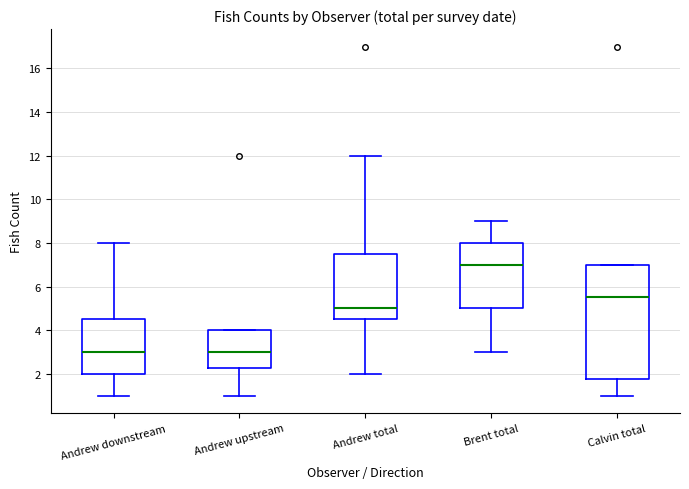

Comparing the boxes themselves (not the whiskers), which one is the tallest?

Calvin total